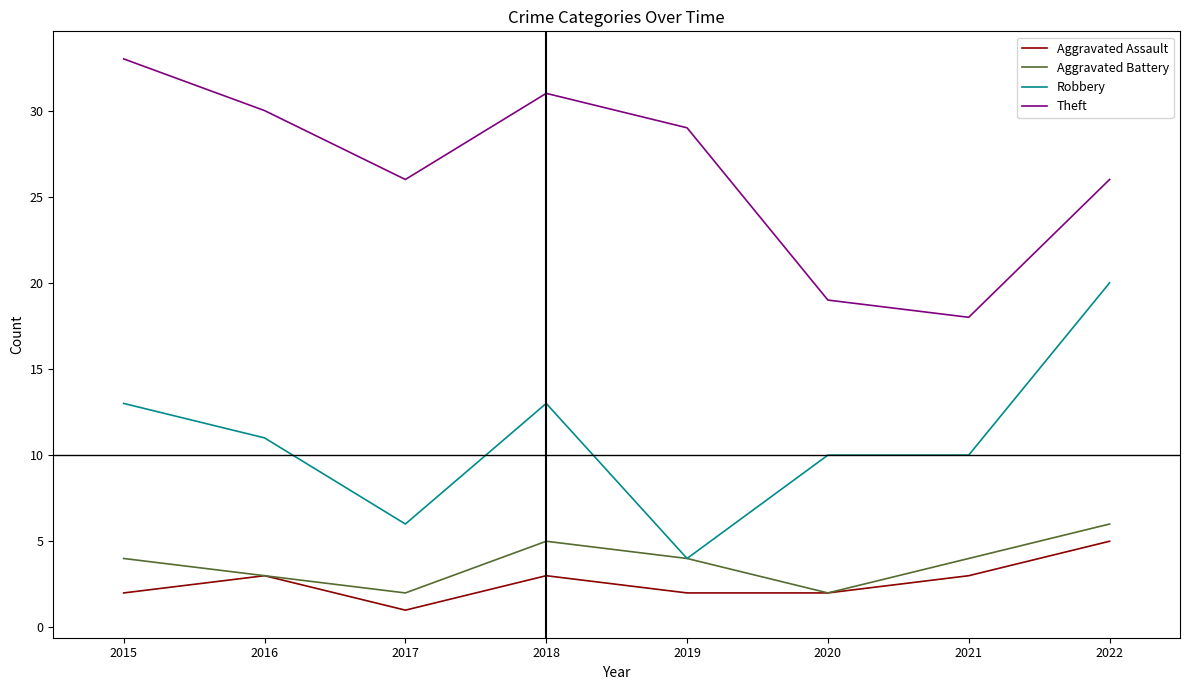

What are all the series names shown in the legend?

Aggravated Assault, Aggravated Battery, Robbery, Theft